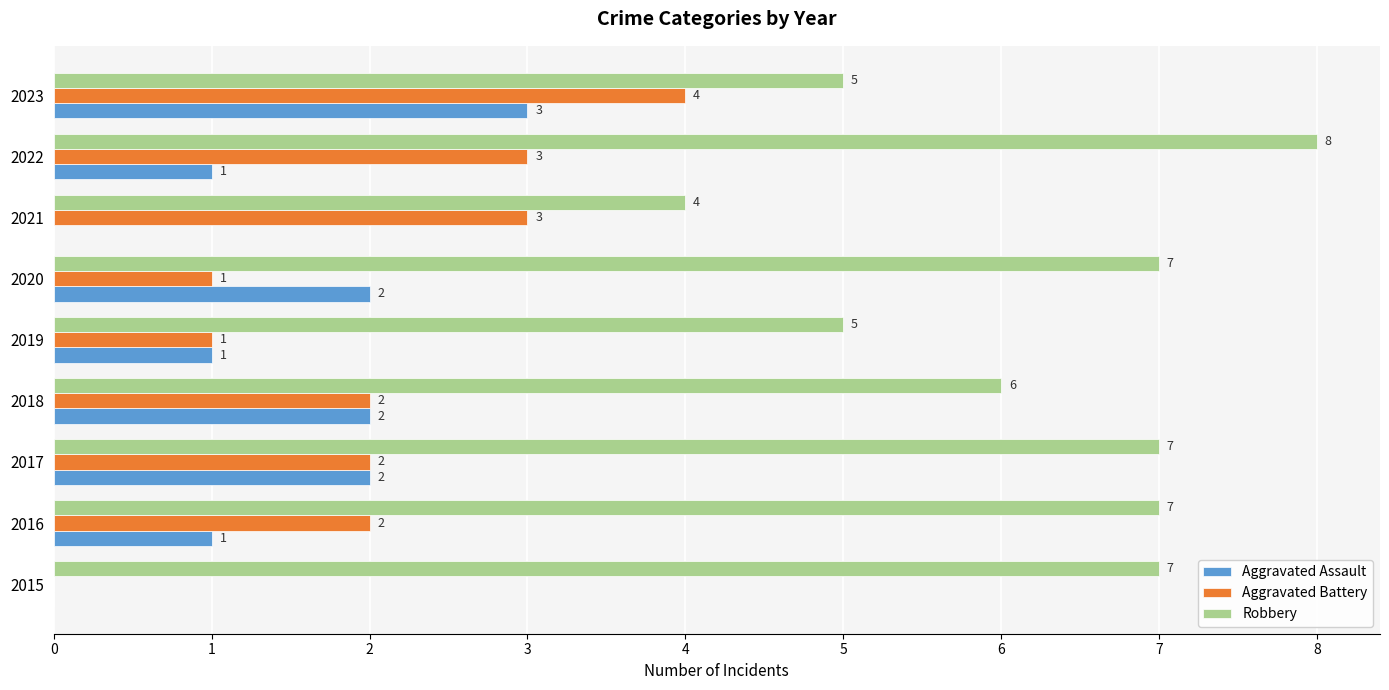

Is it true that Robbery equals 8 at 2023?

False